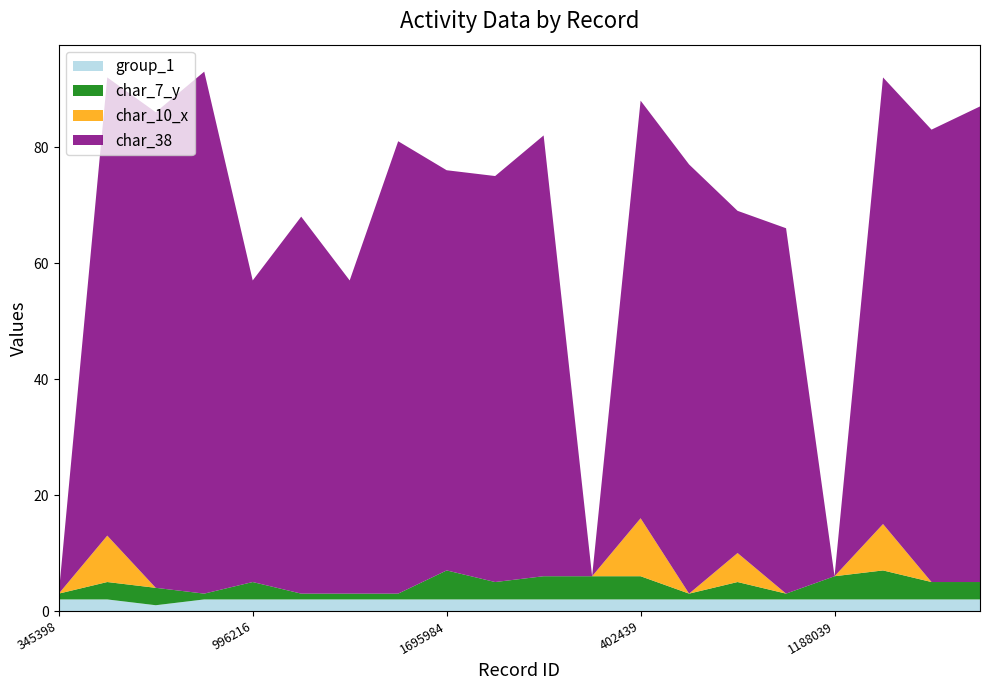

True or false: group_1 has a value of 2 at 1695984.

True